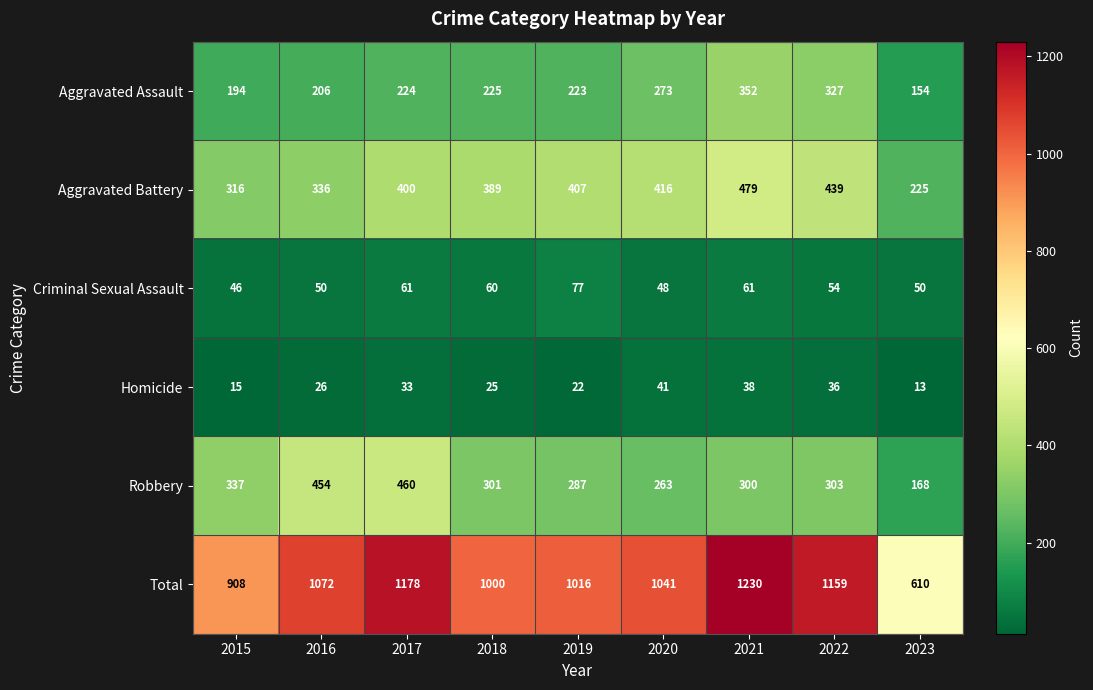

Which series has the largest total across all categories?

Total